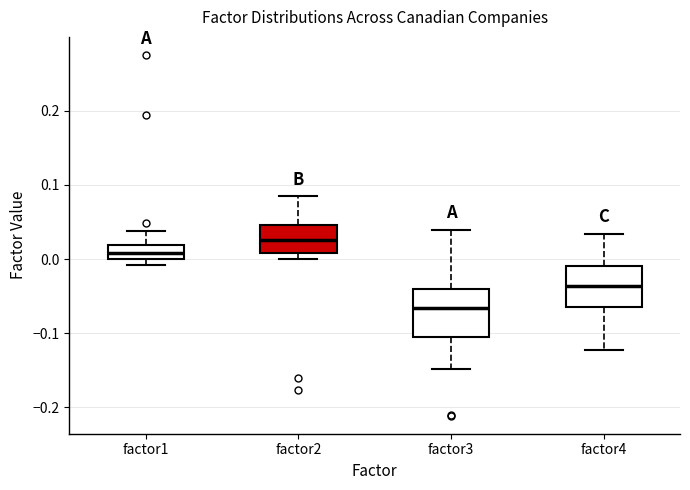

Where does the upper whisker of the box for factor3 end on the y-axis? The values are not printed on the chart, so give them approximately, as read against the axis.

0.04